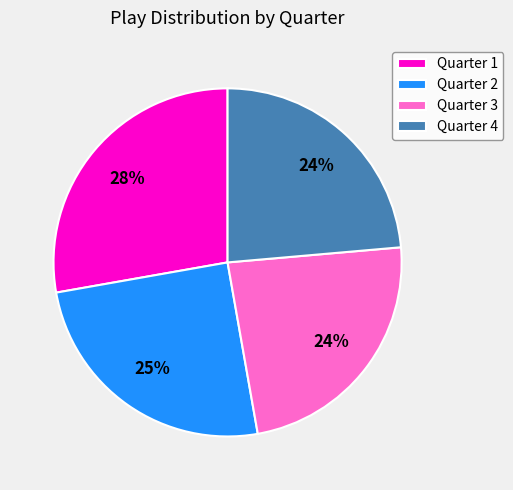

Do Quarter 2 and Quarter 1 together represent more than half of the pie?

Yes